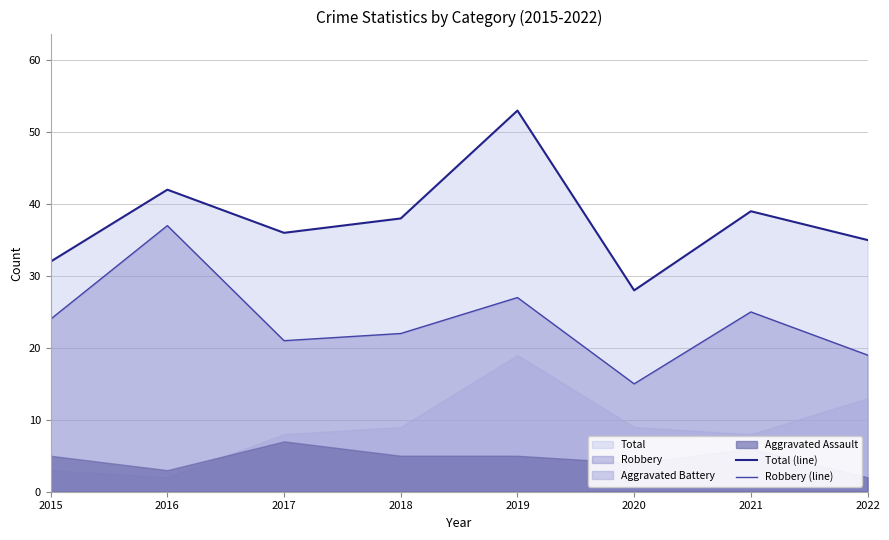

How many values in the Total (line) series are below 38?

4